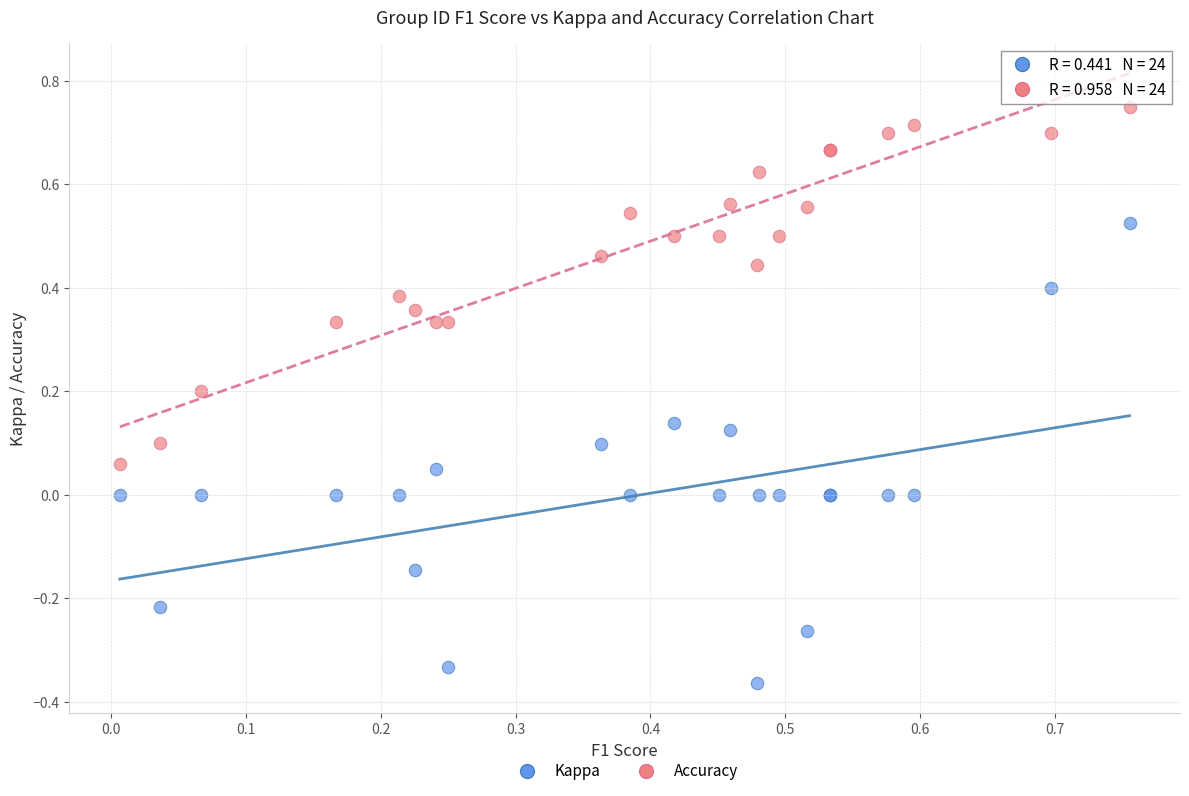

Which series contains the lowest Y value?

Kappa